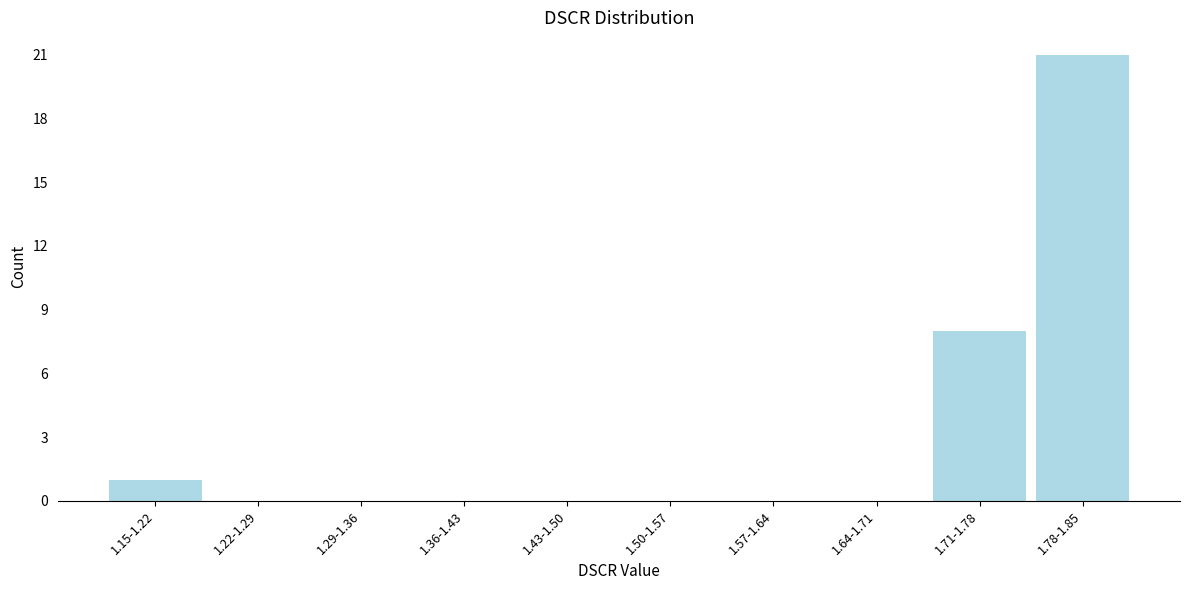

Reading right to left, transcribe all the data shown in this chart.

1.78-1.85=21	1.71-1.78=8	1.64-1.71=0	1.57-1.64=0	1.50-1.57=0	1.43-1.50=0	1.36-1.43=0	1.29-1.36=0	1.22-1.29=0	1.15-1.22=1